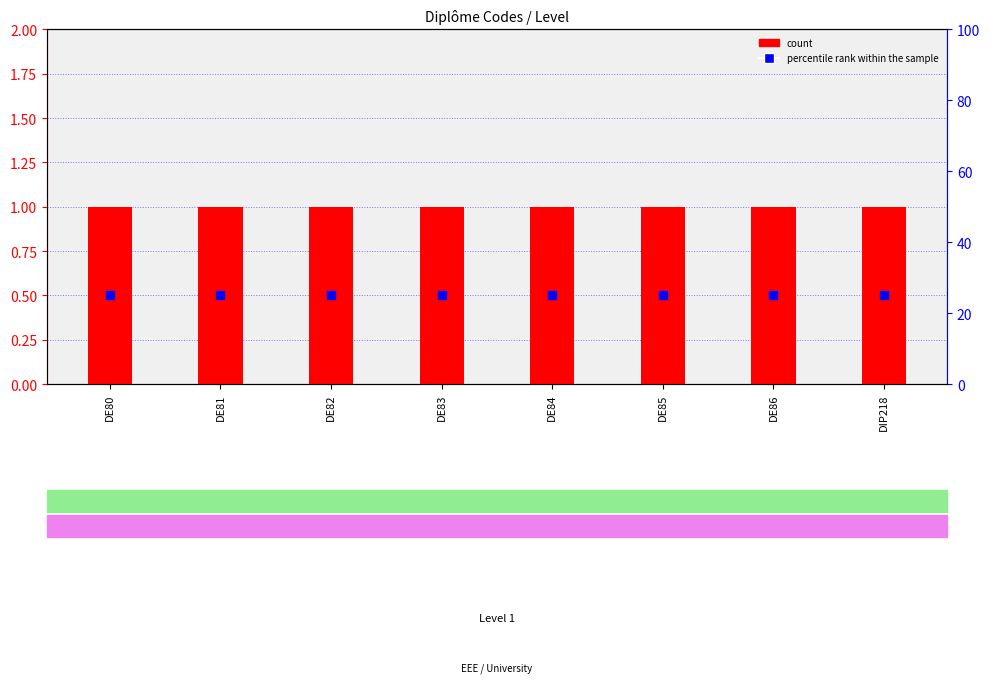

Which series has the widest spread of Y values?

count